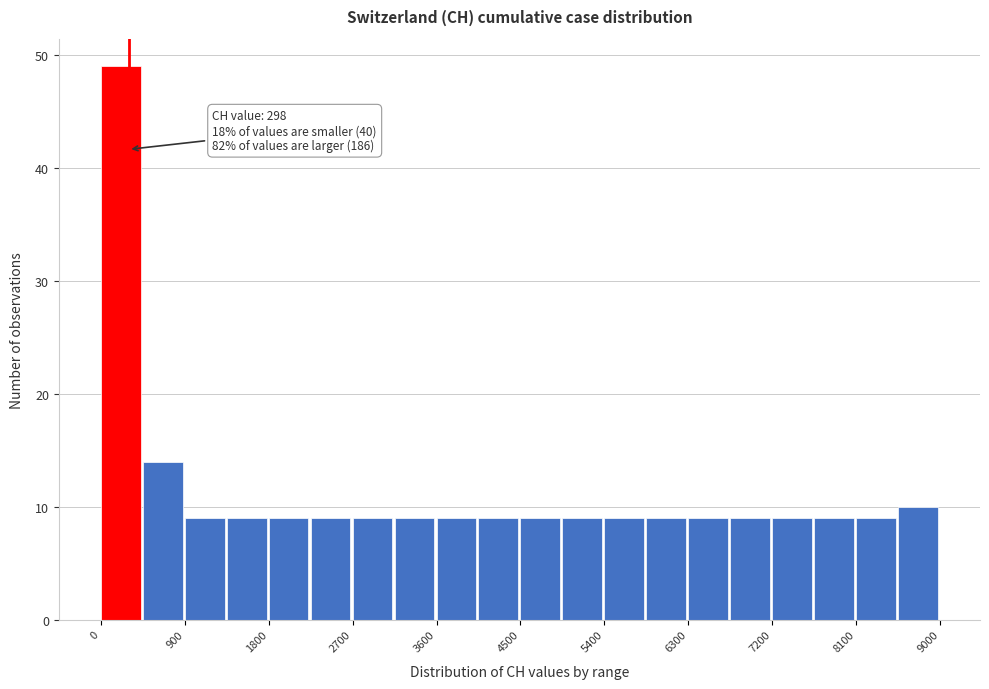

Which range on the x-axis has the tallest bar?

0 to 450